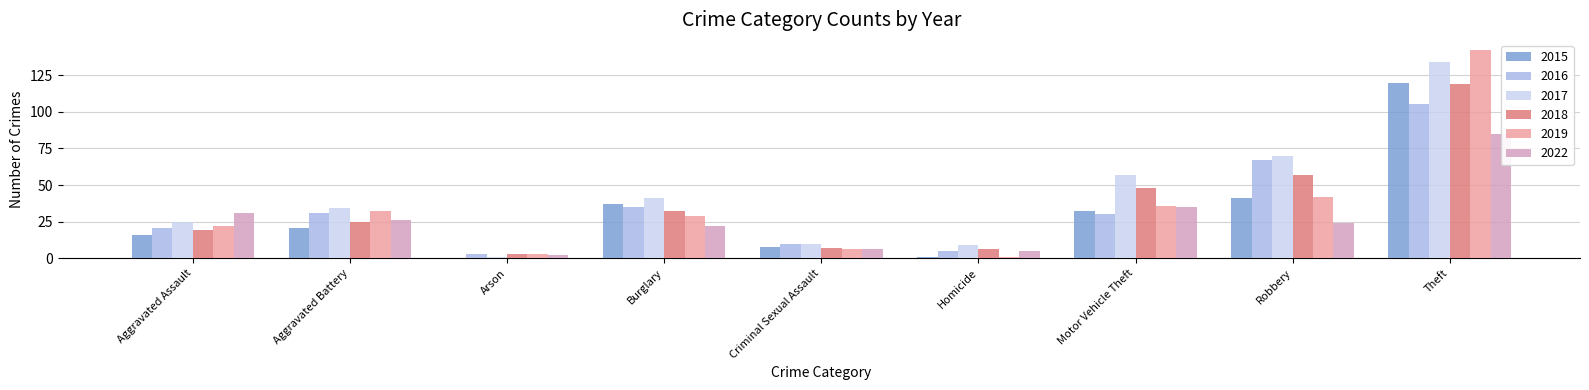

Which series has the widest spread of values?

2019